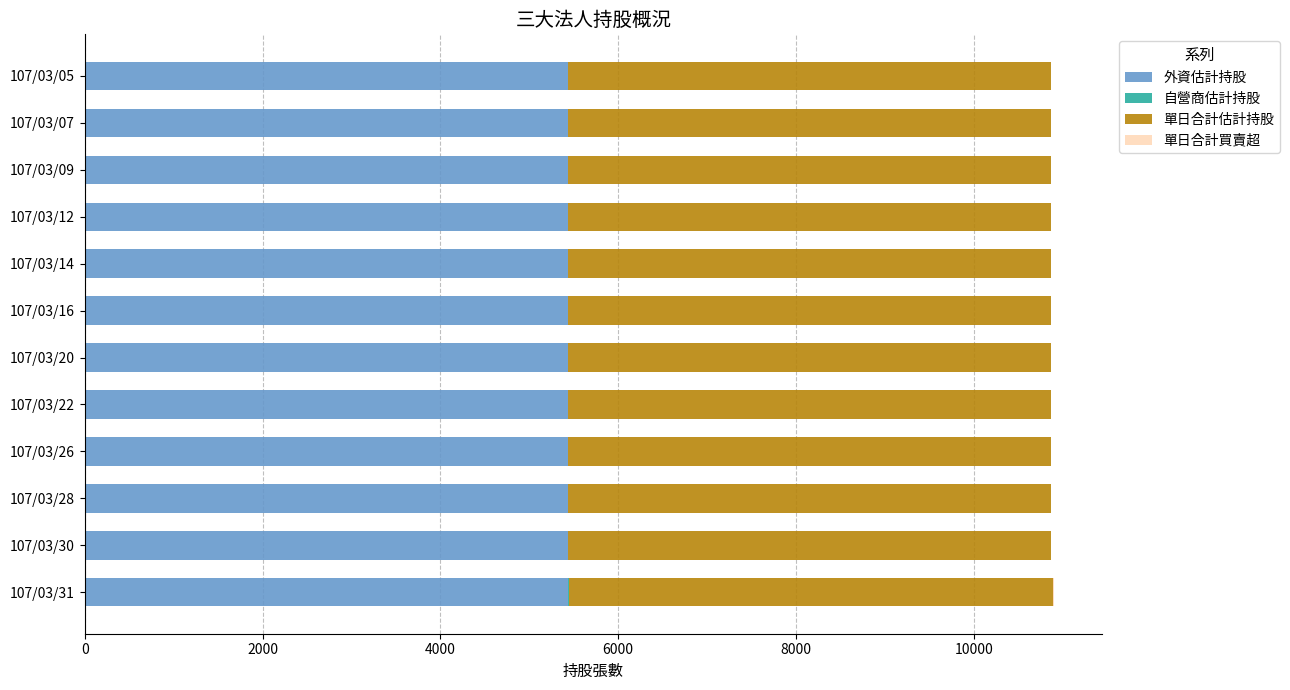

The value of 外資估計持股 at 107/03/09 is 5432. True or false?

True